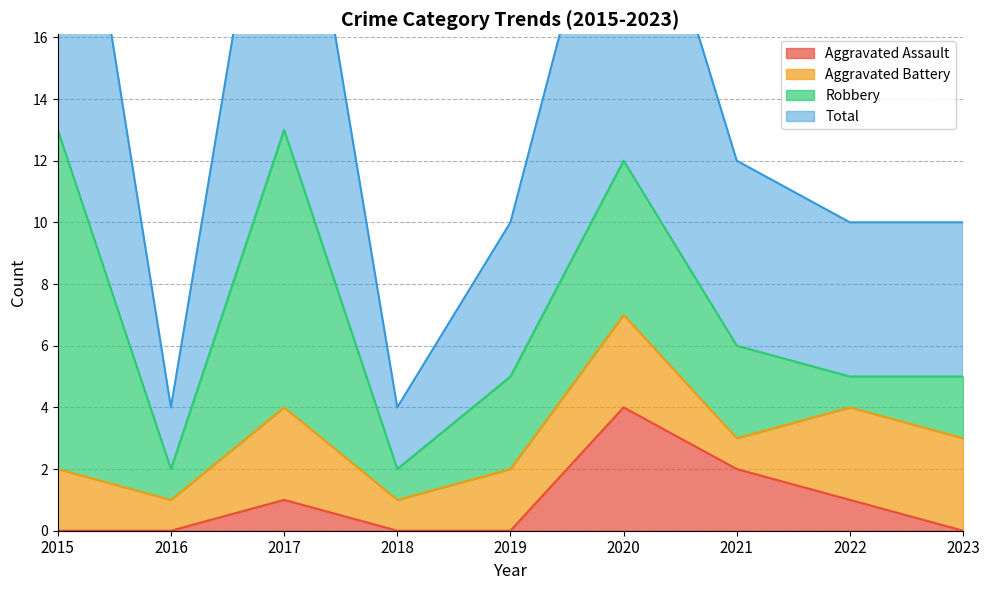

True or false: Total and Aggravated Assault cross at least once.

False